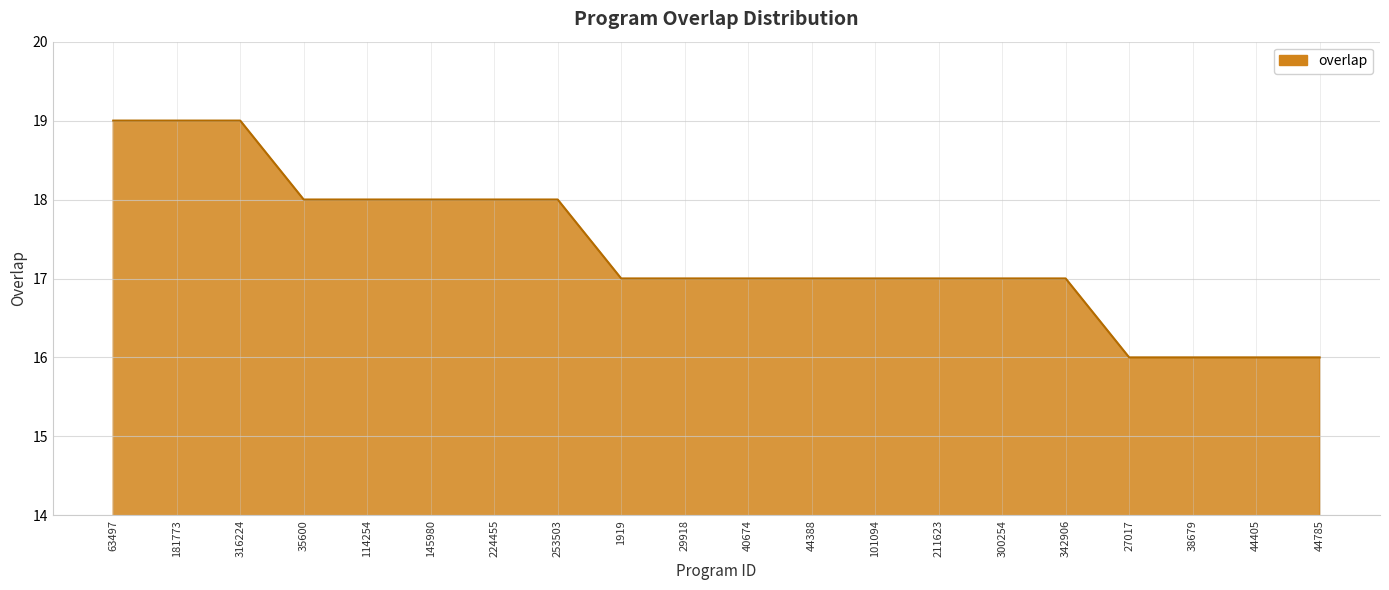

The chart shows a value of 12 at 63497. True or false?

False